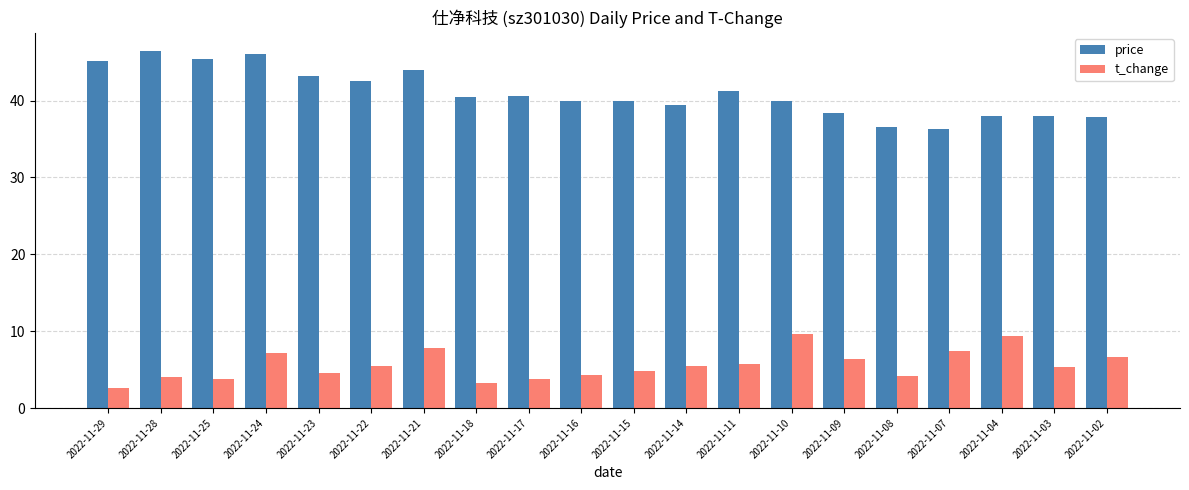

At how many categories does at least one series exceed 31?

20